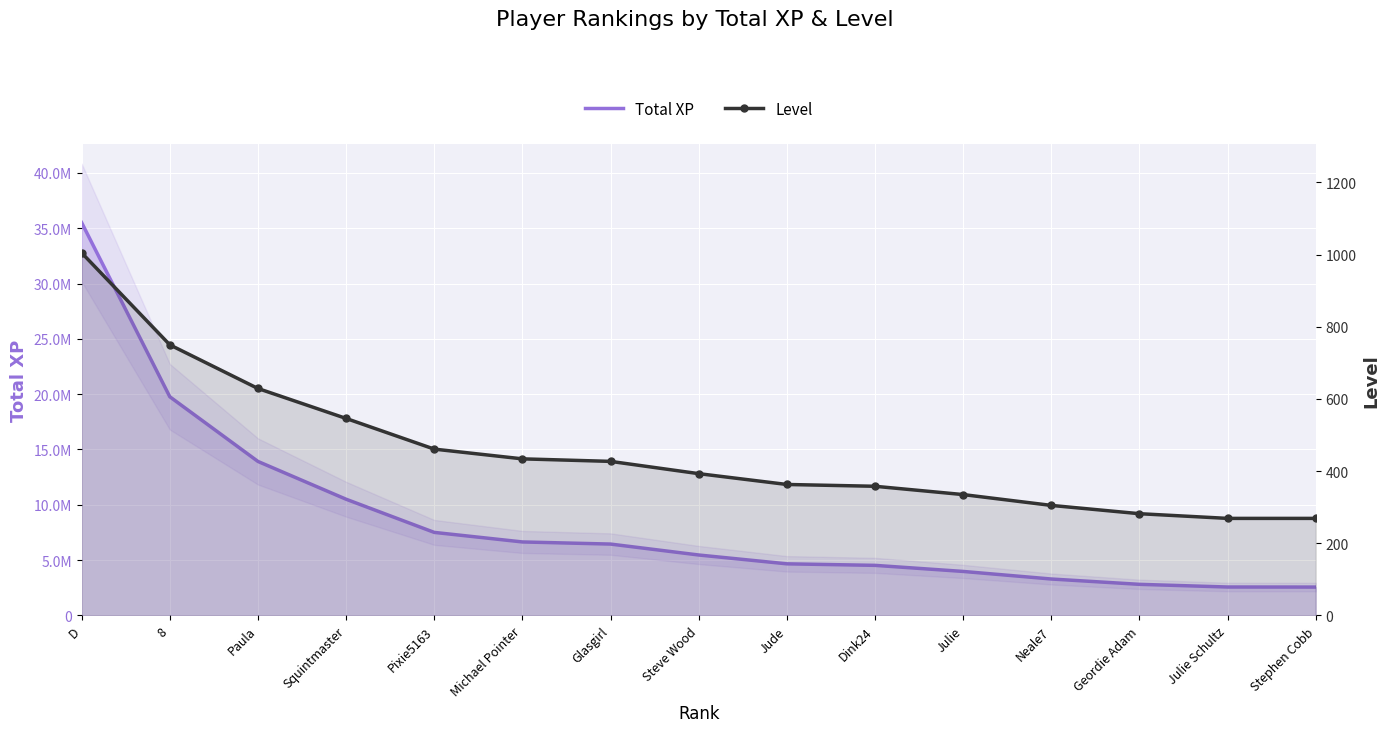

How many series are shown in this chart?

2